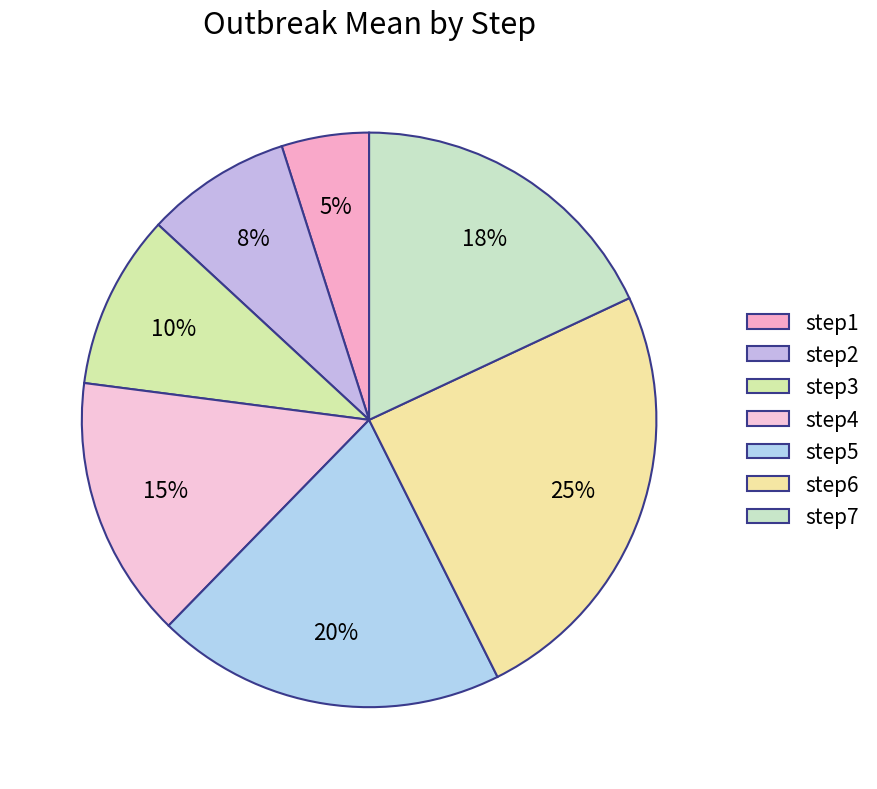

Which has a higher value, step1 or step5?

step5